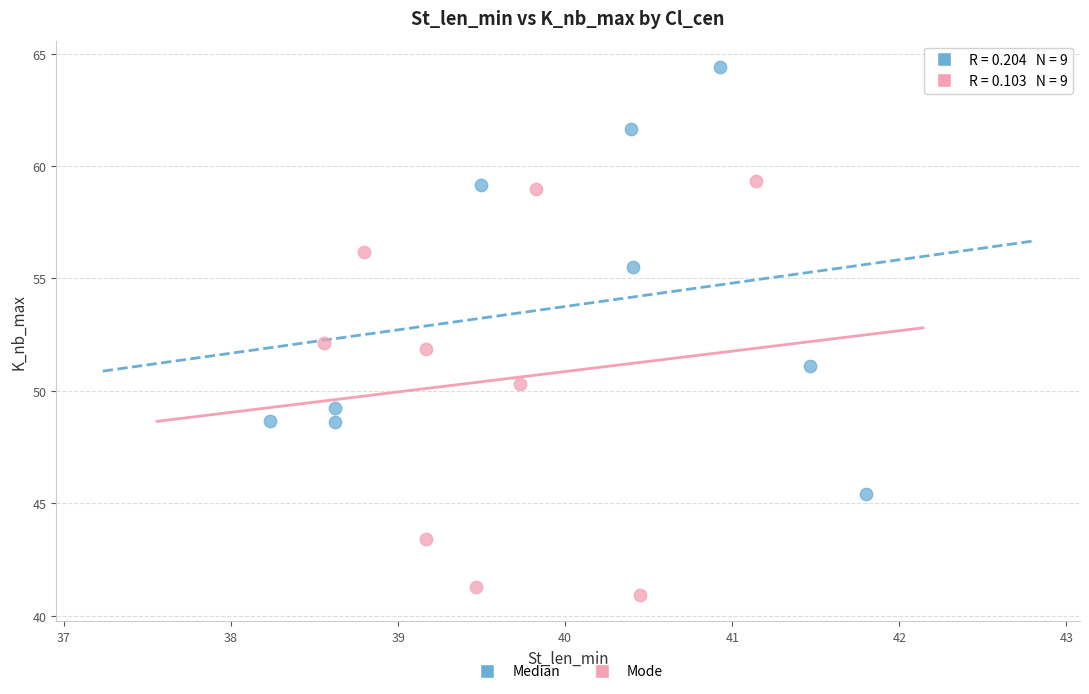

Which series contains the lowest Y value?

Mode